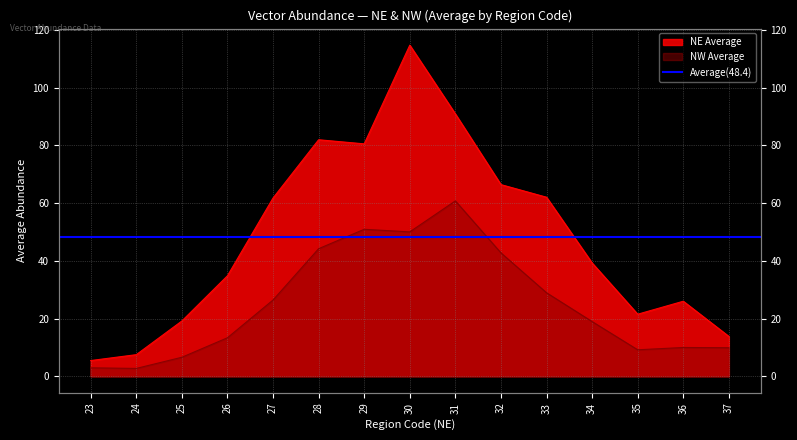

How many series are shown in this chart?

2